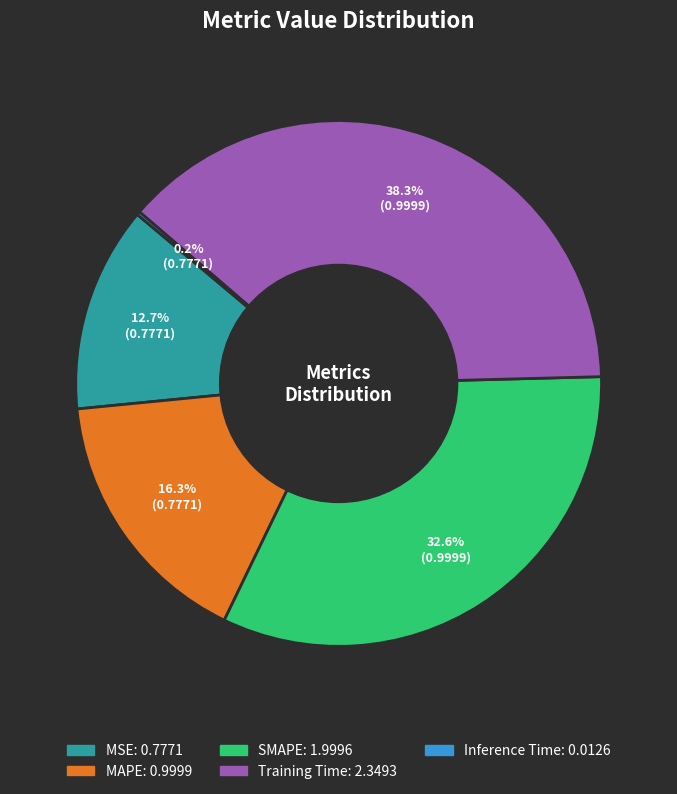

Which slice is the largest?

Training Time